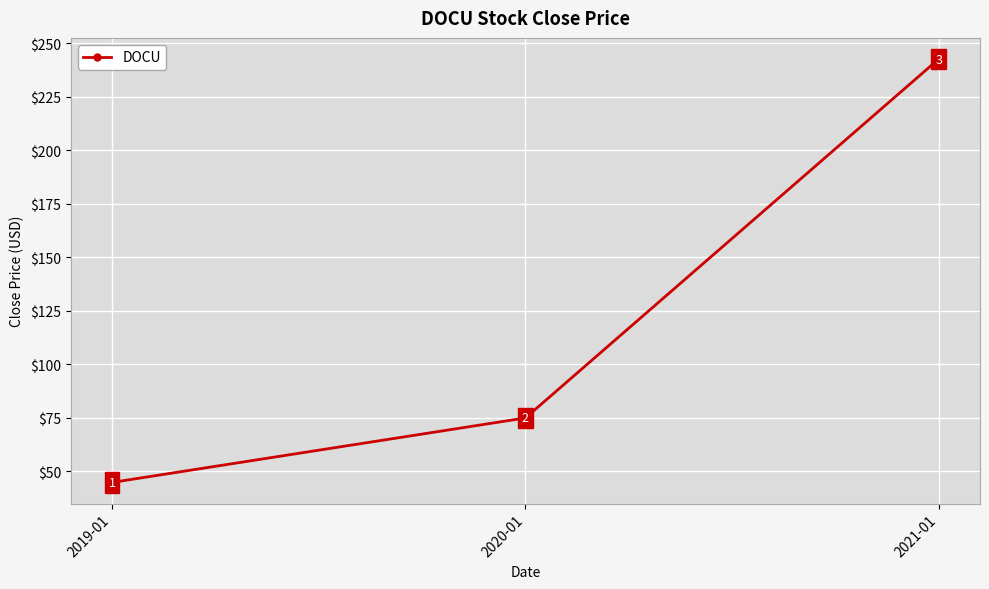

Where is the data nearest to the value 143?

2020-01